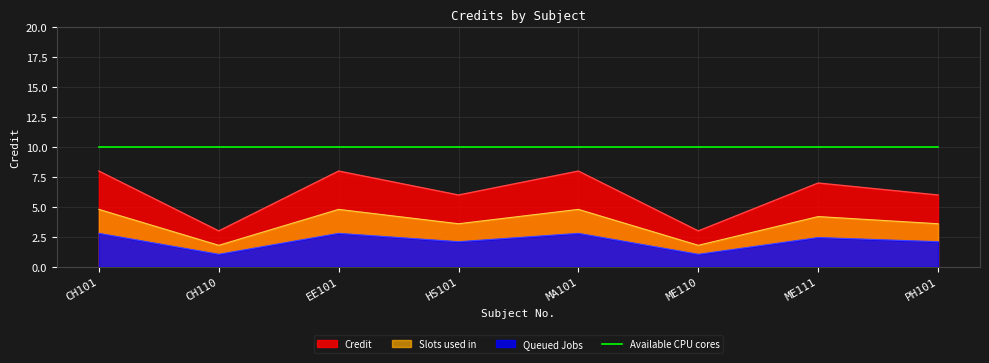

What is the ratio of the value at CH110 to the value at ME111?

0.4